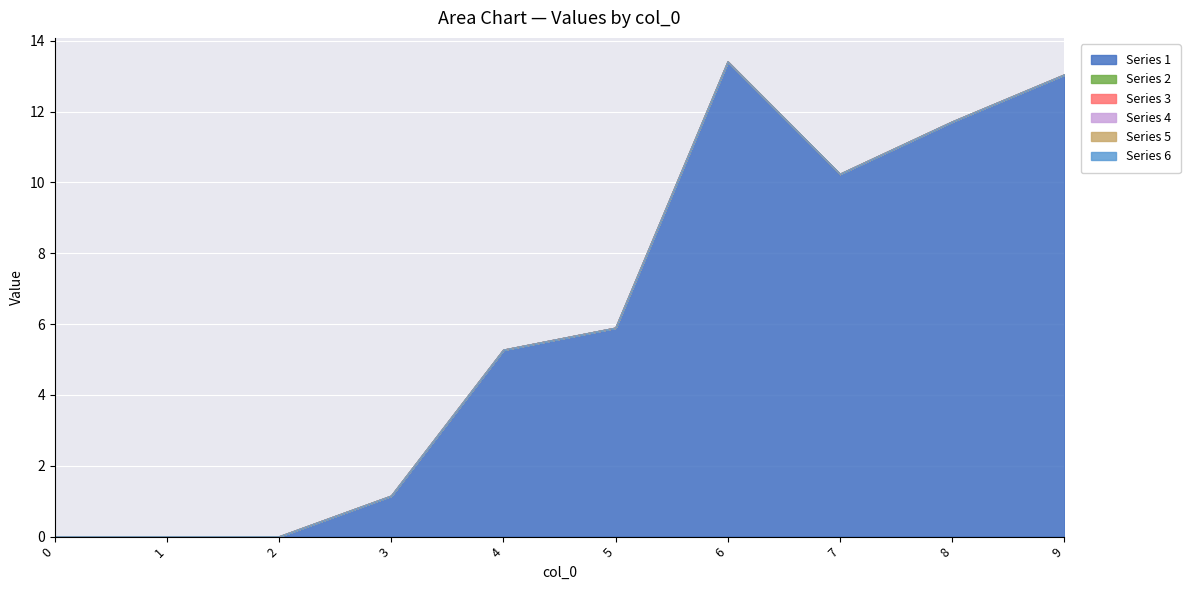

True or false: 3 and 1 intersect in this chart.

False